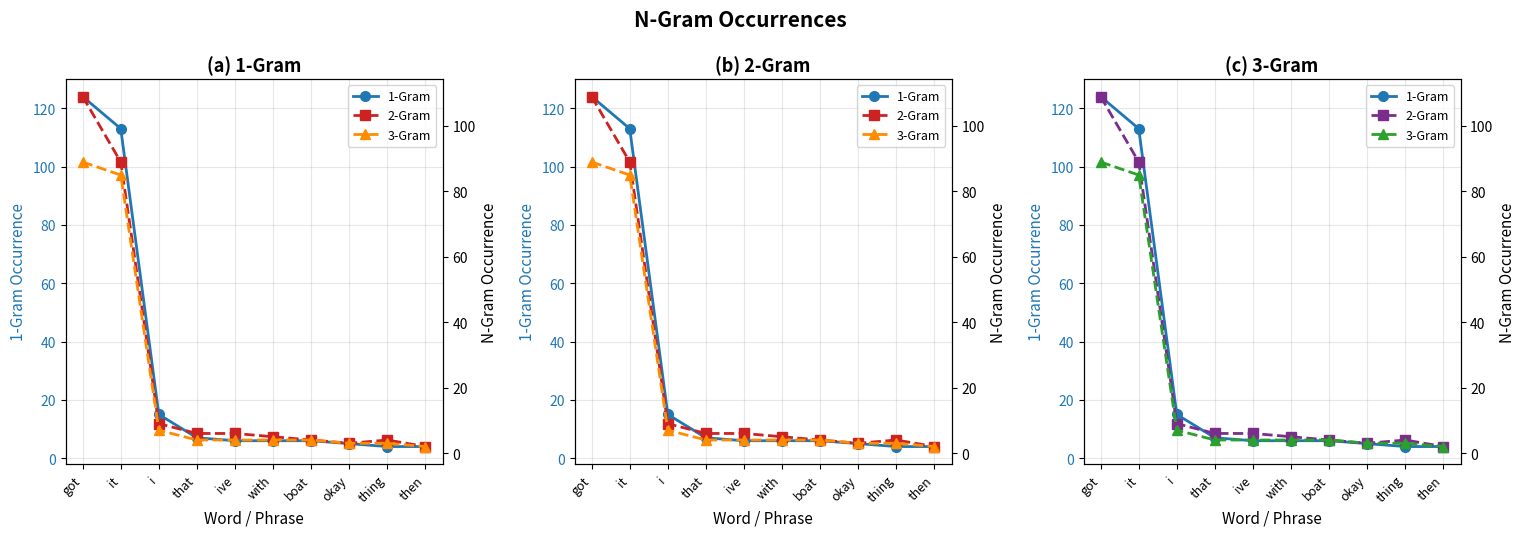

What is the lowest value of the 3-Gram series?

2